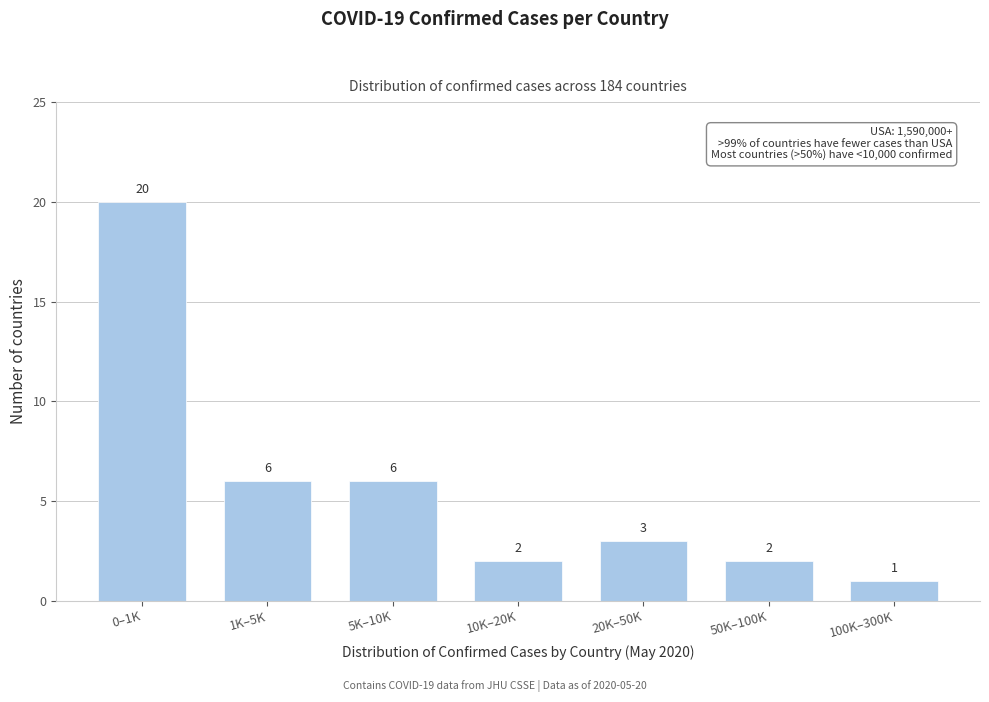

Reading right to left, what are all the values shown in this chart?

1	2	3	2	6	6	20